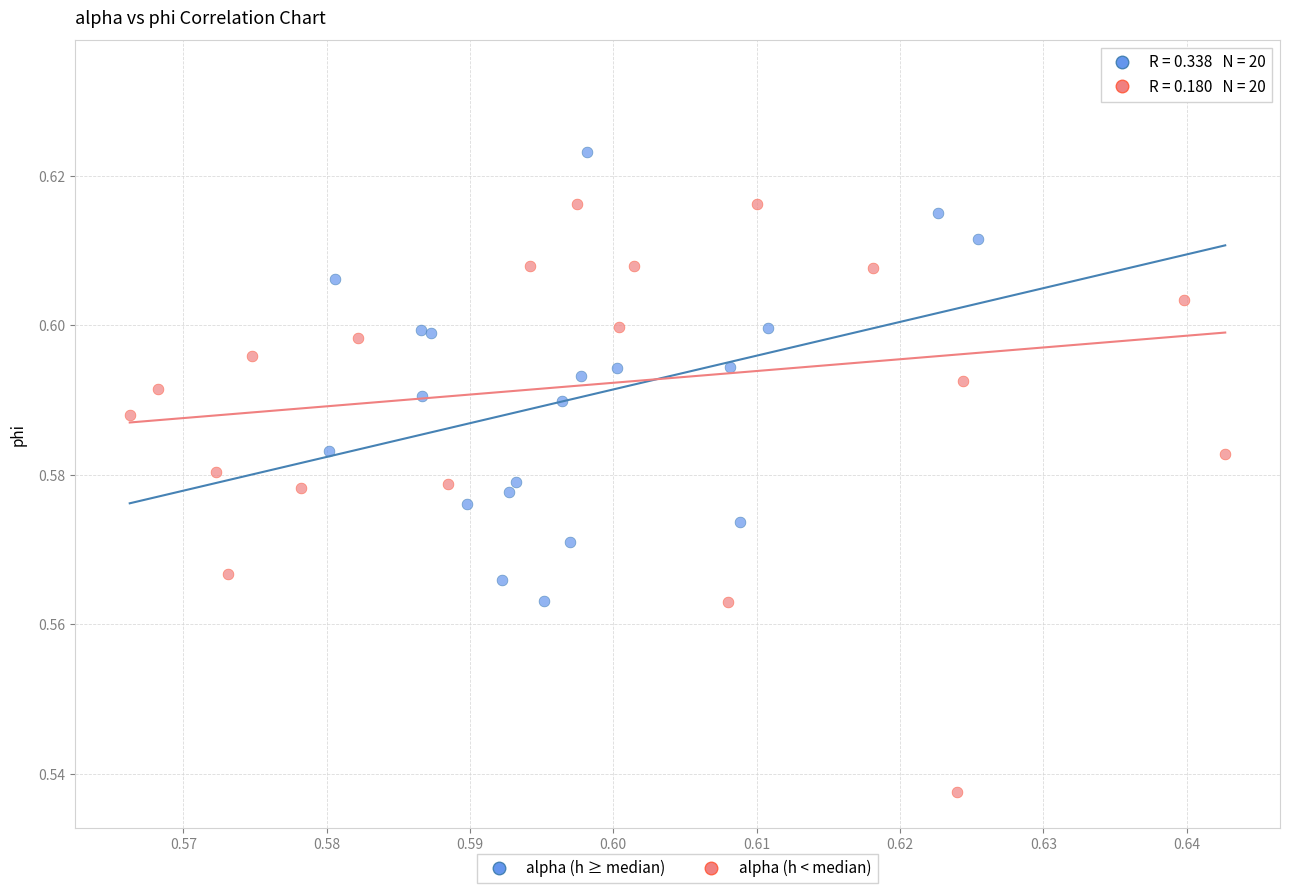

Which series reaches the minimum Y coordinate?

alpha (h < median)